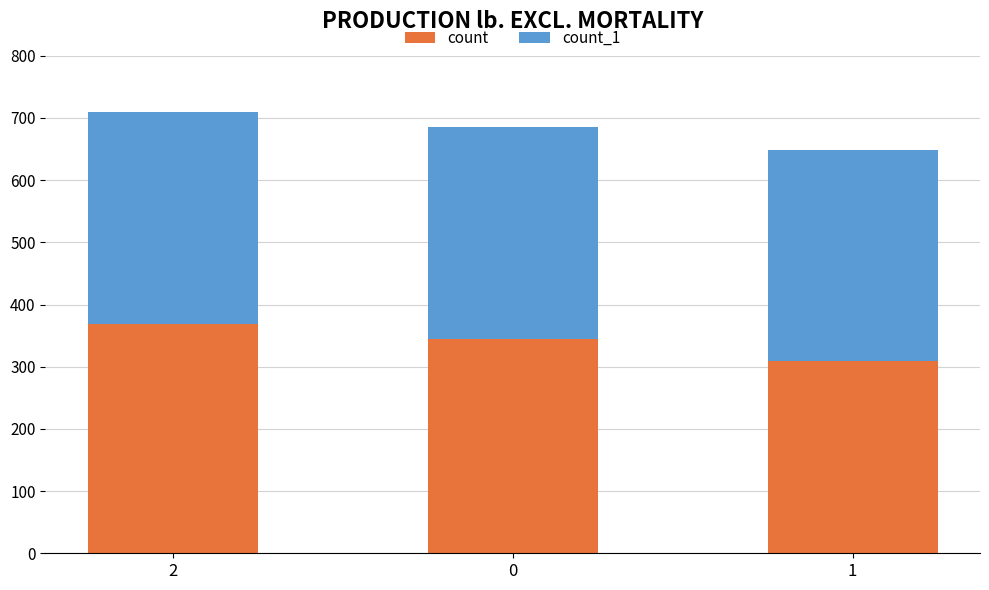

What value does the count series have at 2, to the nearest 5?

370